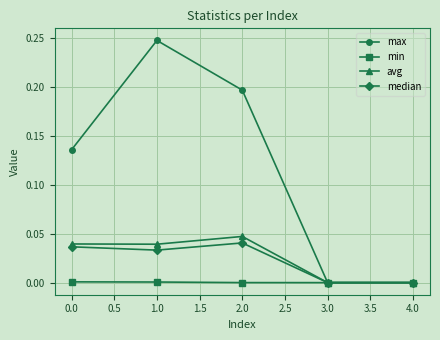

In avg, how many points are higher than both neighbors (excluding endpoints)?

1